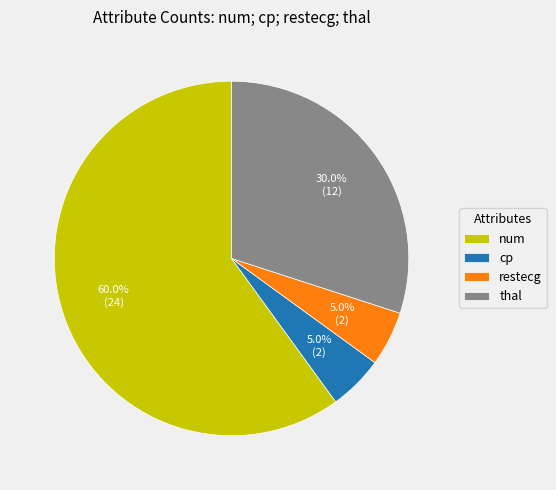

Is it true that cp is 15% of the pie?

False